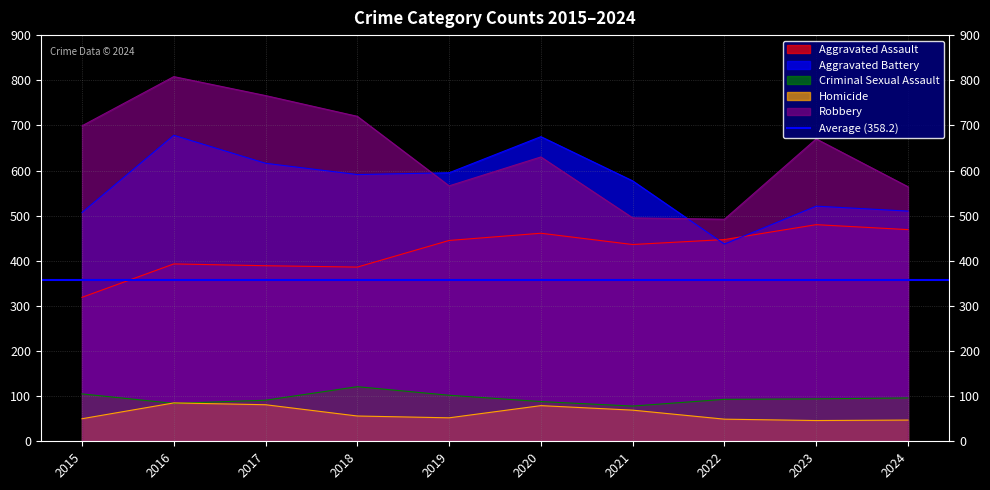

Which series changed the most between 2015 and 2016?

Aggravated Battery